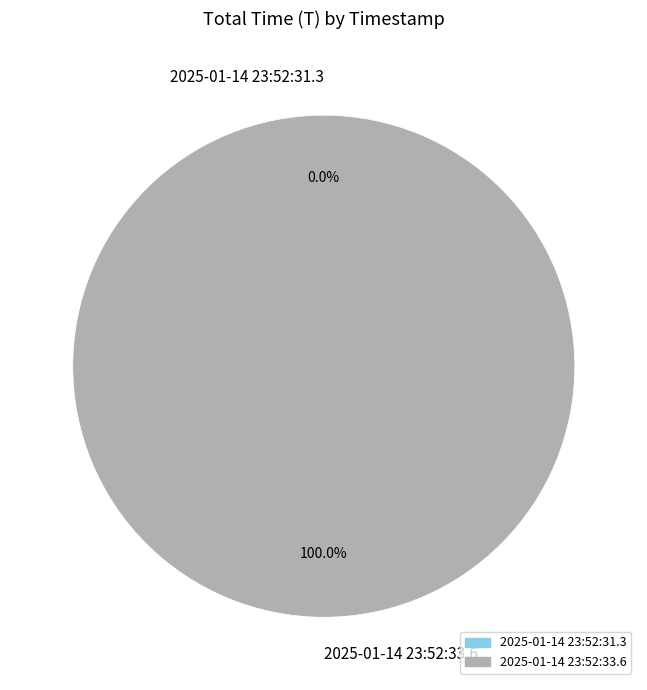

To the nearest percent, what percentage of the pie is 2025-01-14 23:52:33.6?

100%